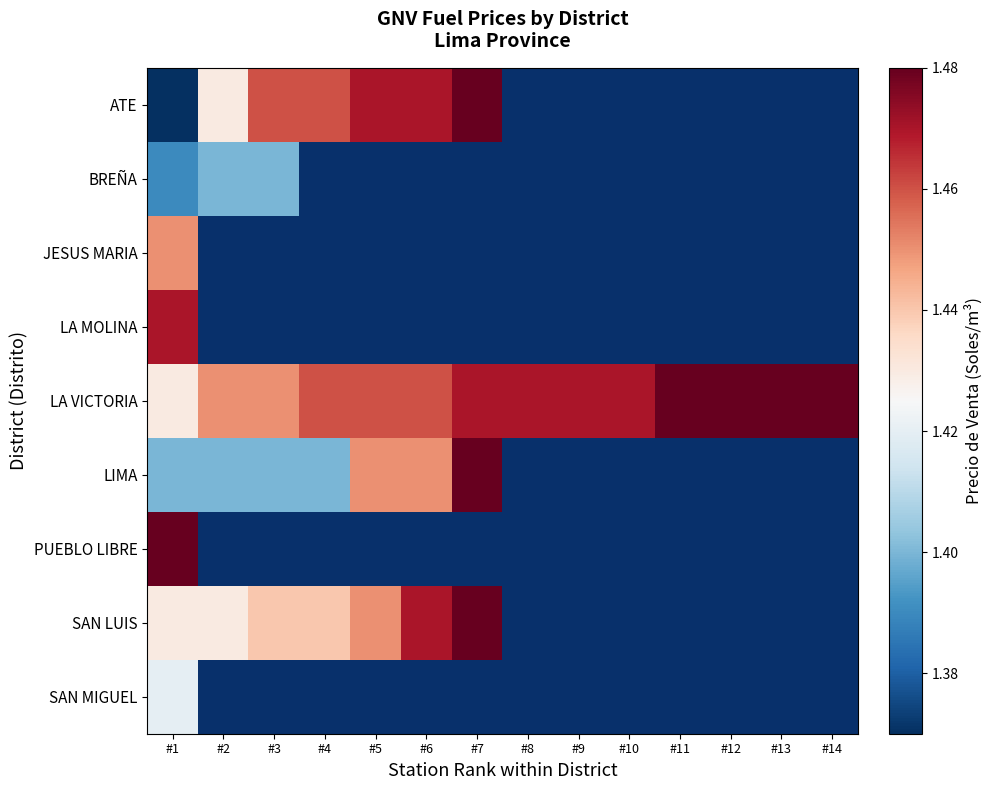

What is the difference between the maximum and minimum values in the LIMA series?

0.1